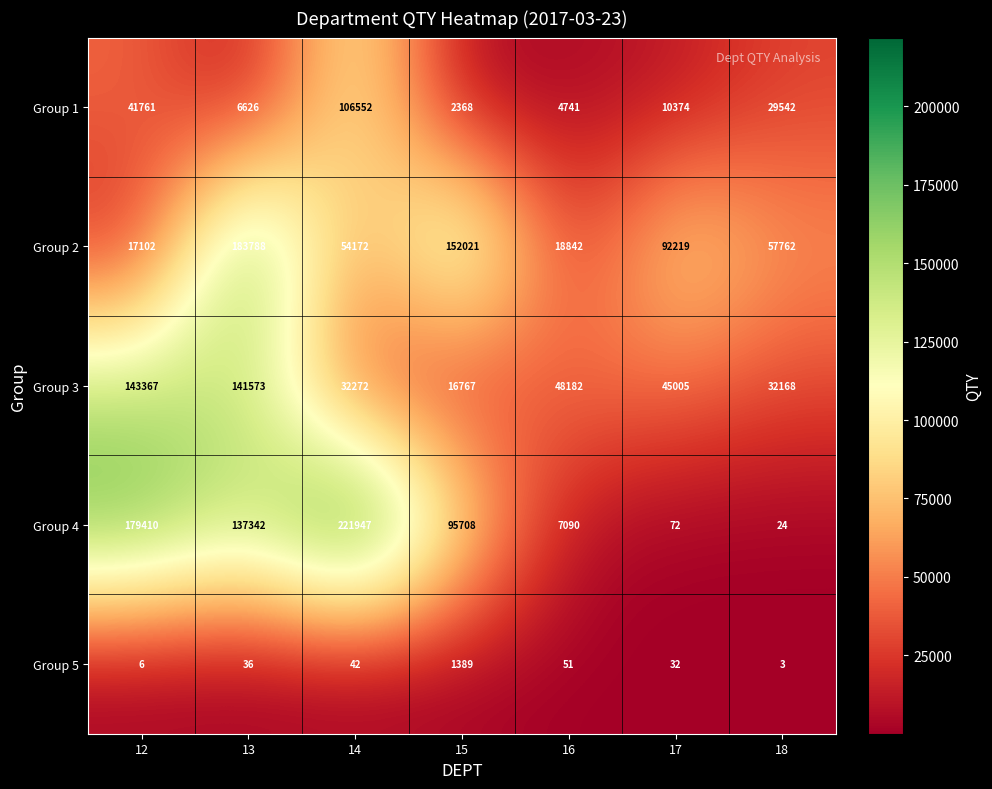

What is the total value across all series at 14?

414985